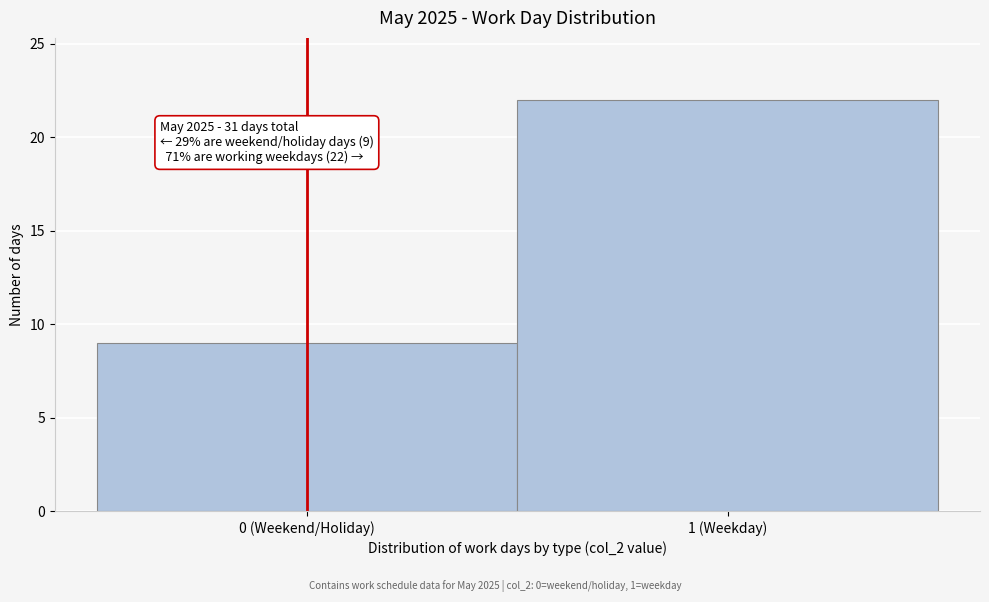

Reading right to left, what are all the values shown in this chart?

22	9